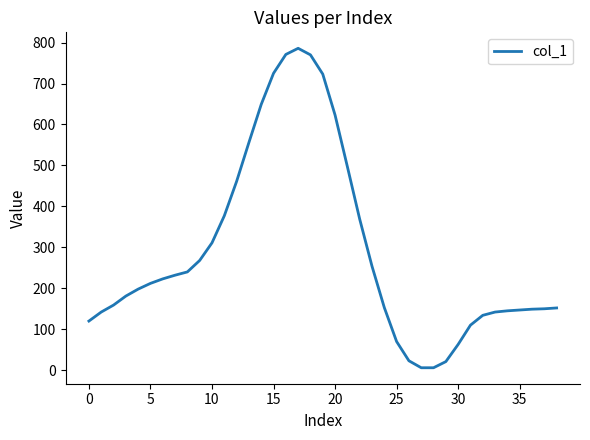

What is the maximum value shown in the chart?

786